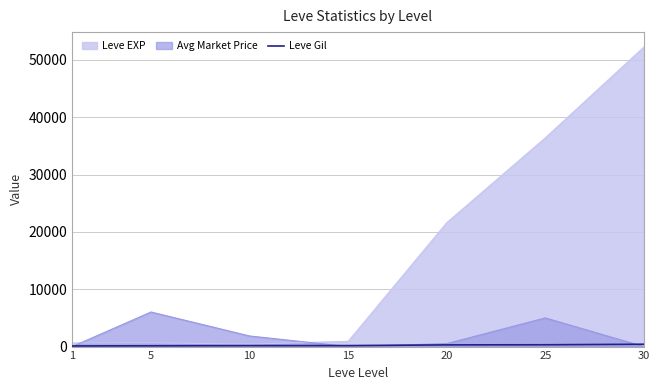

Is the value of Avg Market Price at 5 greater than the value of Leve EXP at 15?

Yes